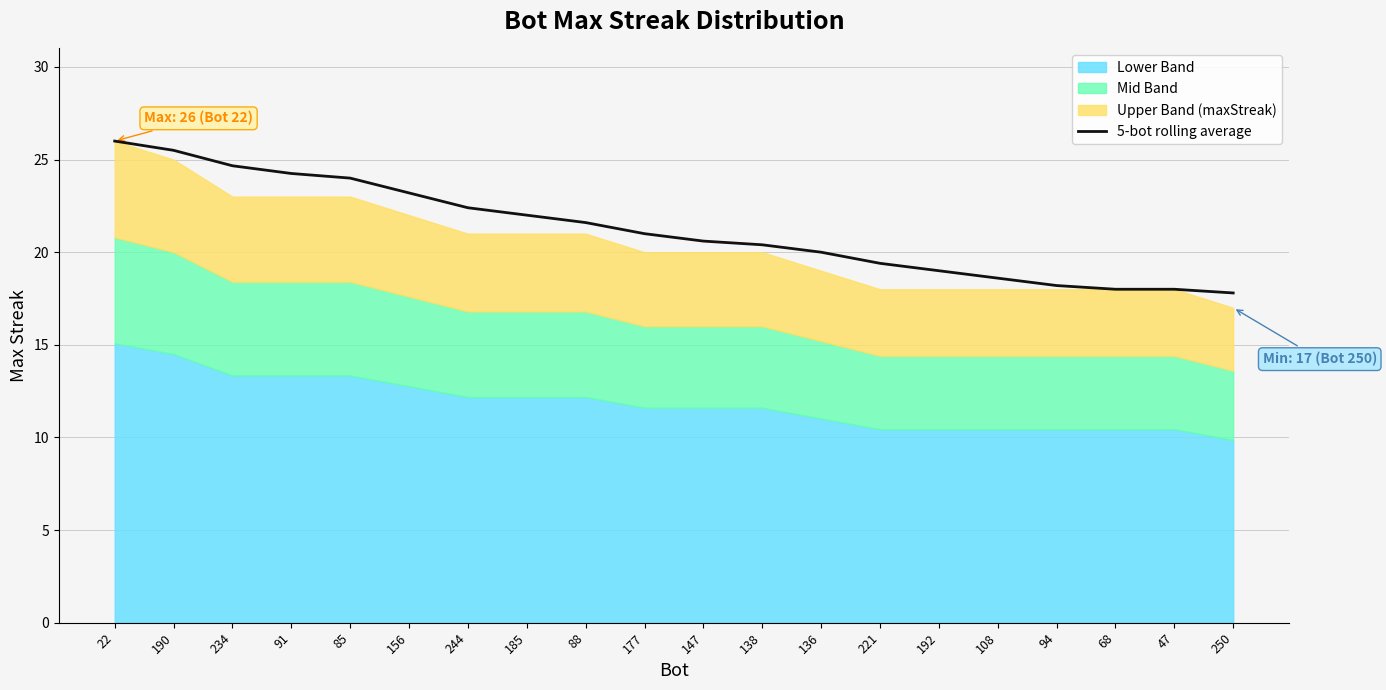

What is the sum of the values at 221 and 156?

42.6